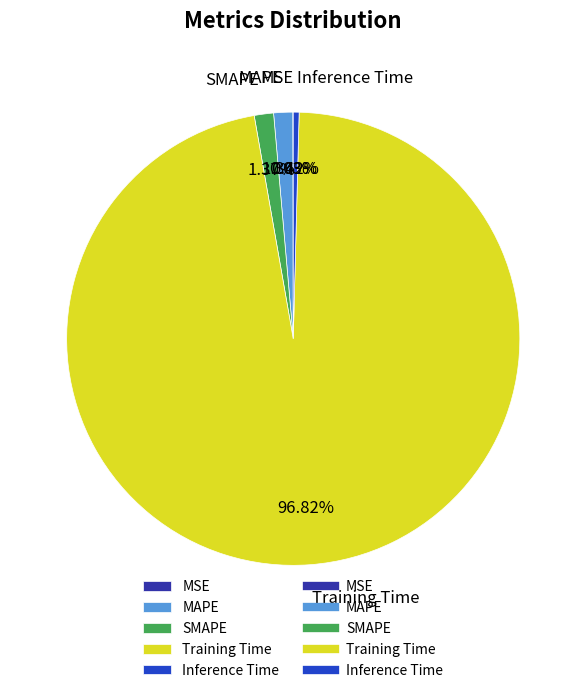

How much of the chart is everything except SMAPE?

98.6%